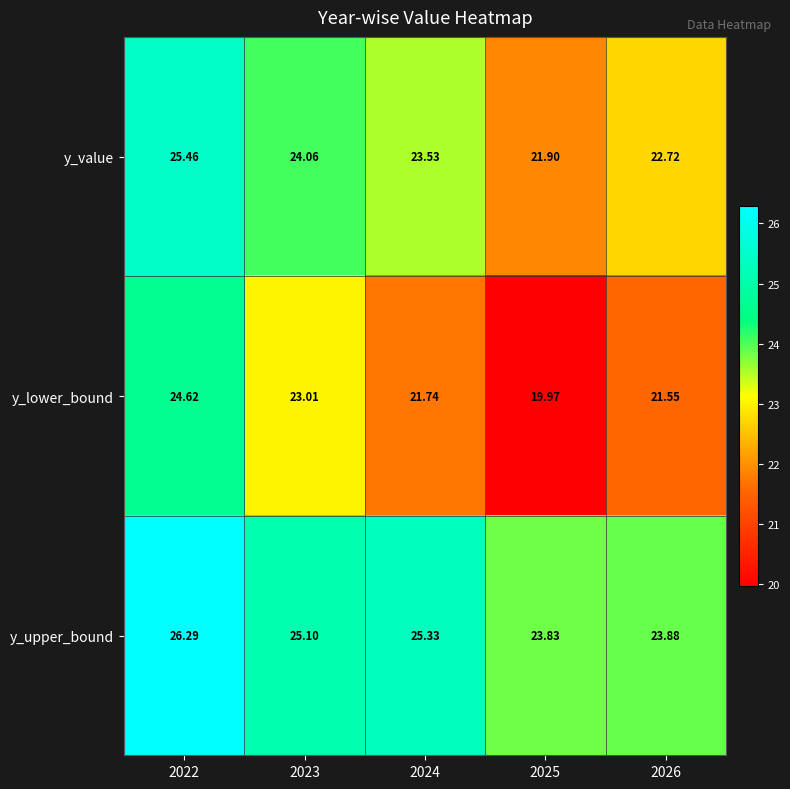

Which series has the largest total across all categories?

y_upper_bound